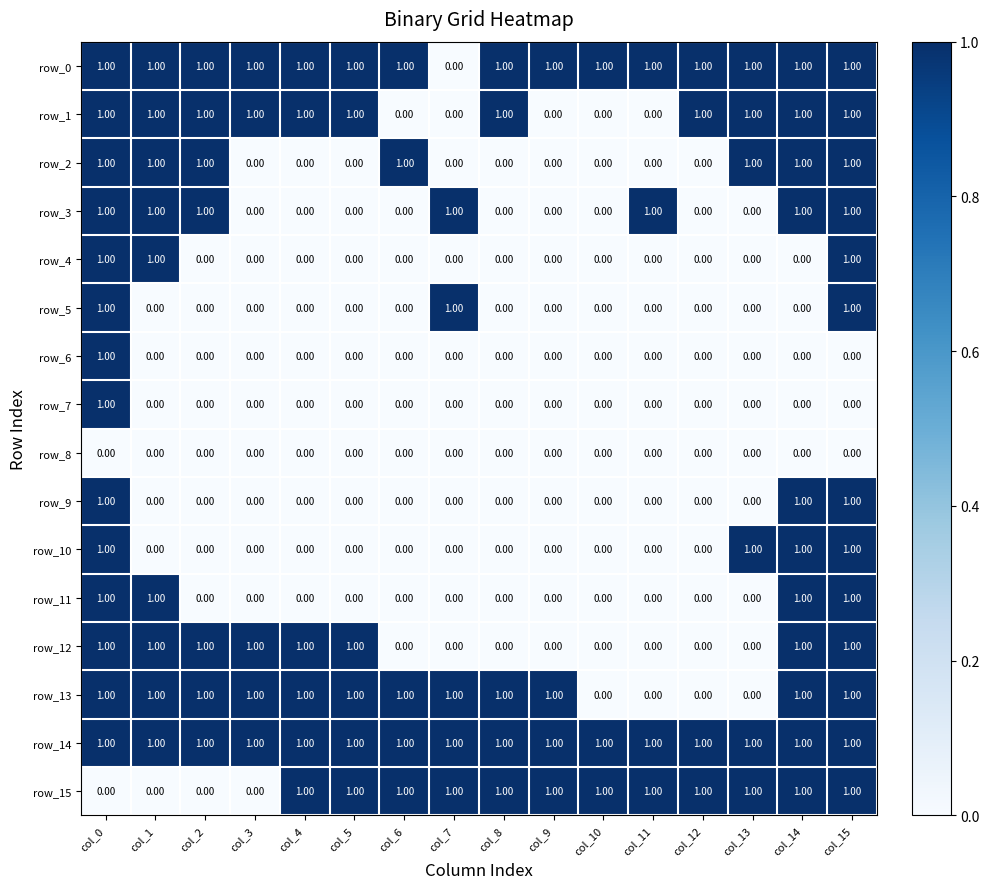

What is the approximate value of row_3 at col_2?

1